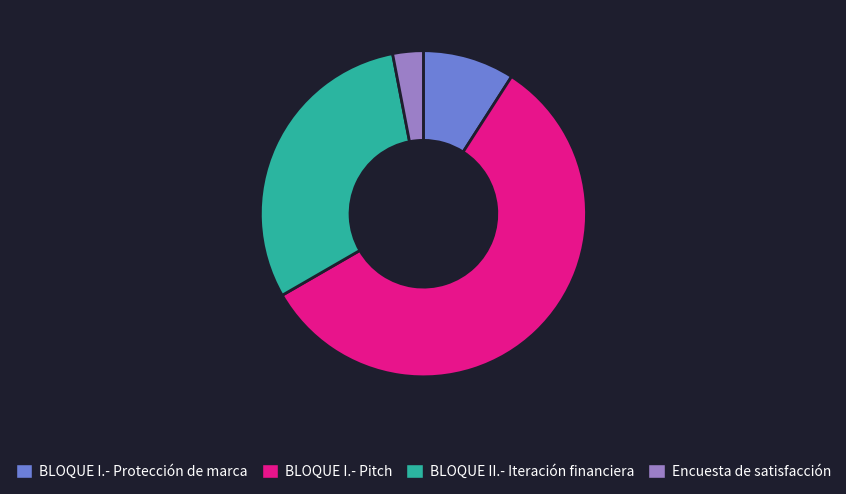

Which slice is the smallest?

Encuesta de satisfacción